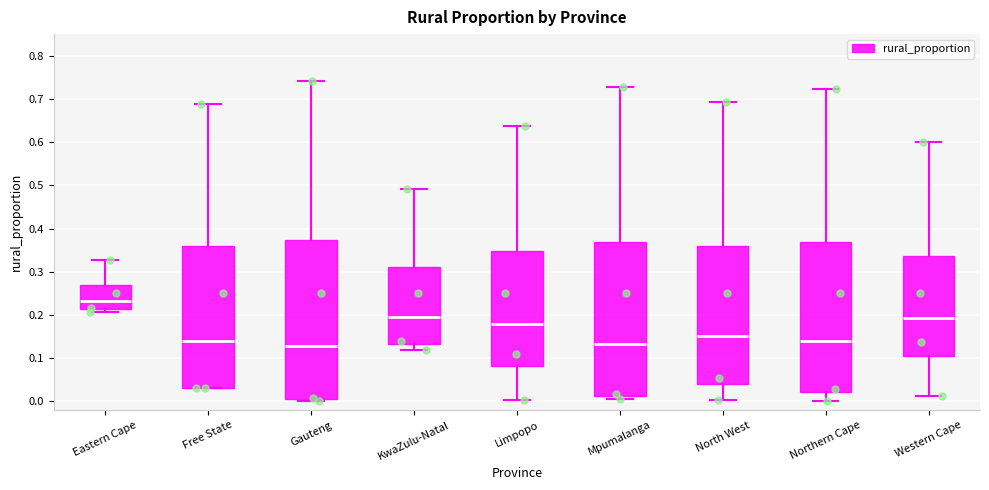

Where is the lower edge of the box for Eastern Cape on the y-axis? The values are not printed on the chart, so give them approximately, as read against the axis.

0.21